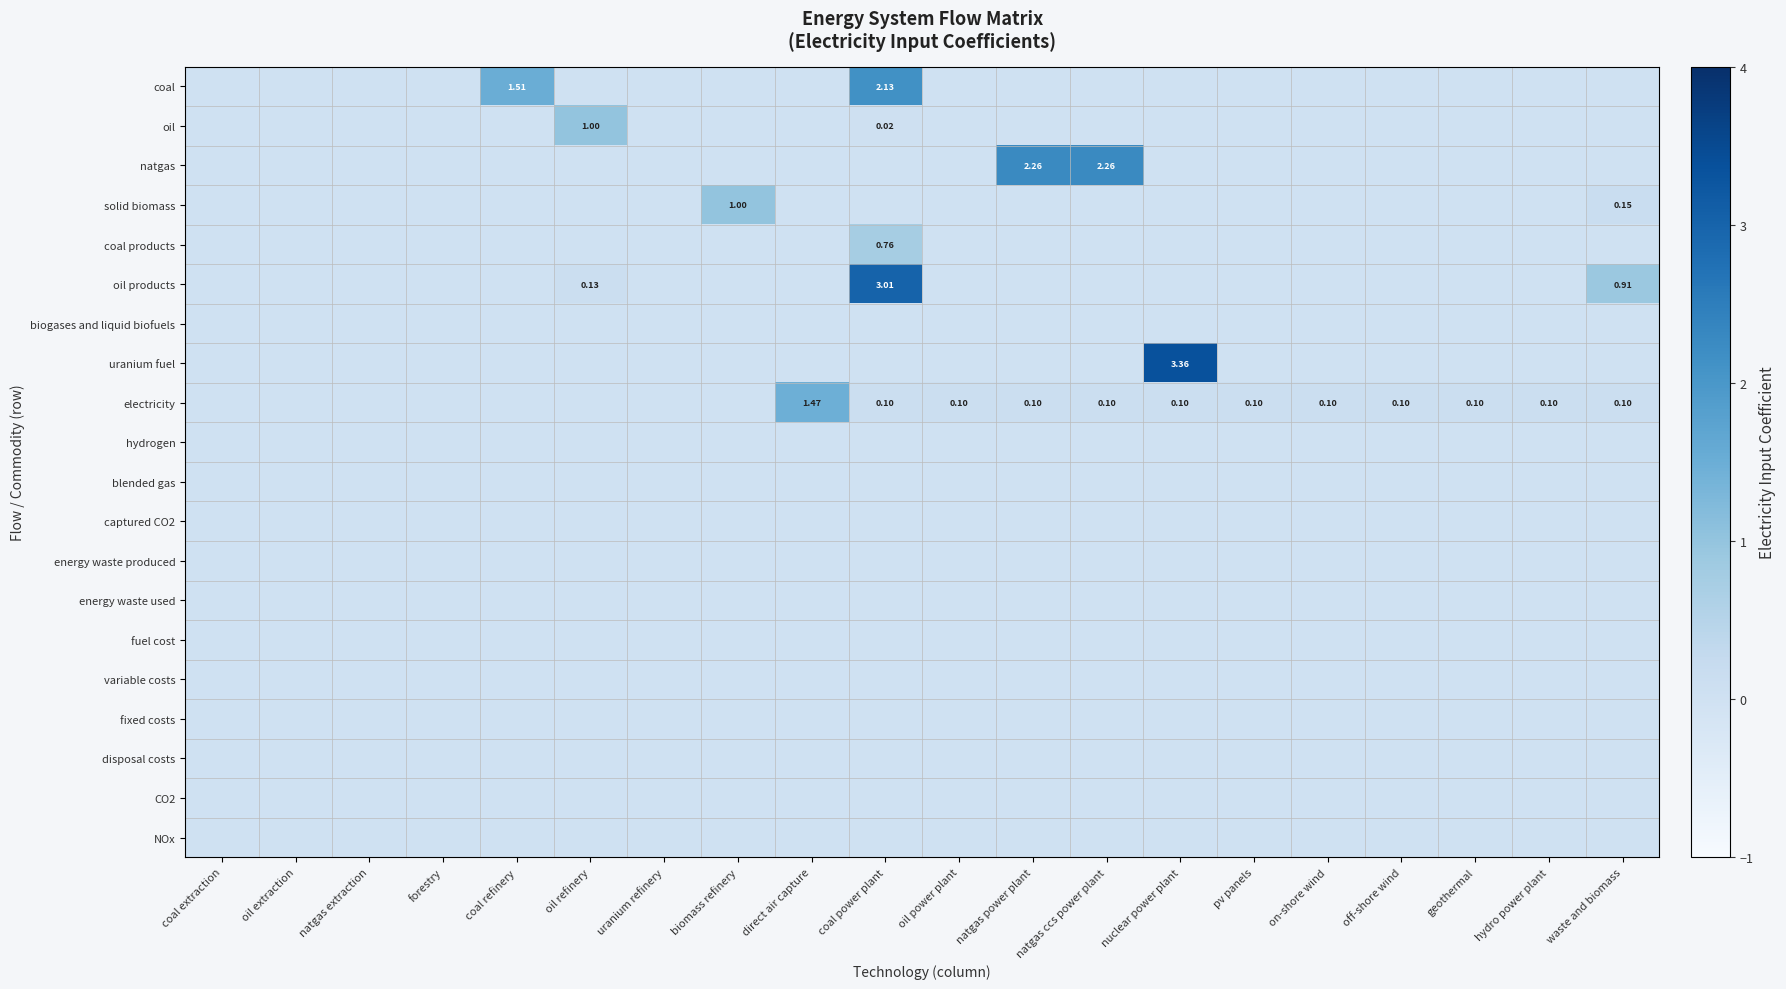

Which label corresponds to the smallest value in the chart?

coal extraction